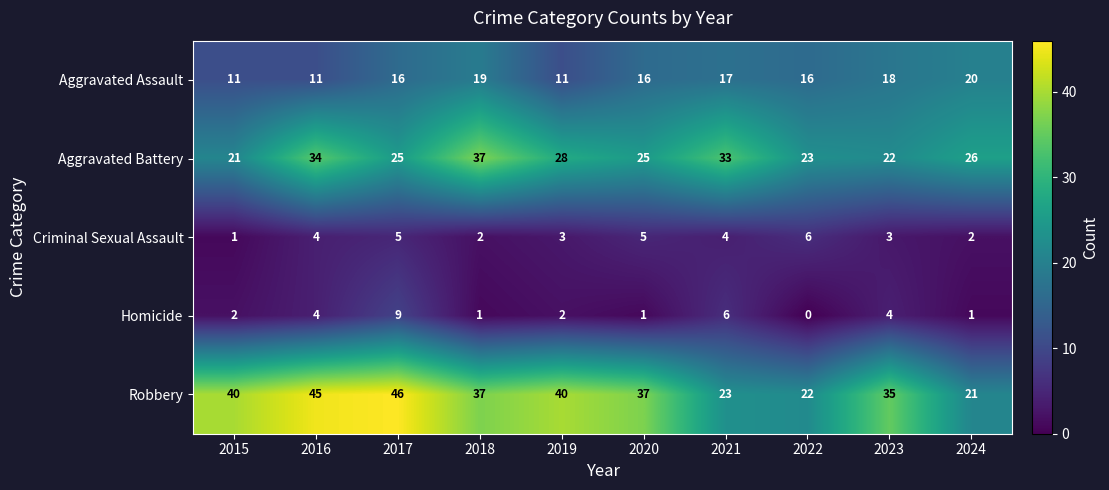

Between 2018 and 2024, which series saw the biggest shift?

Robbery